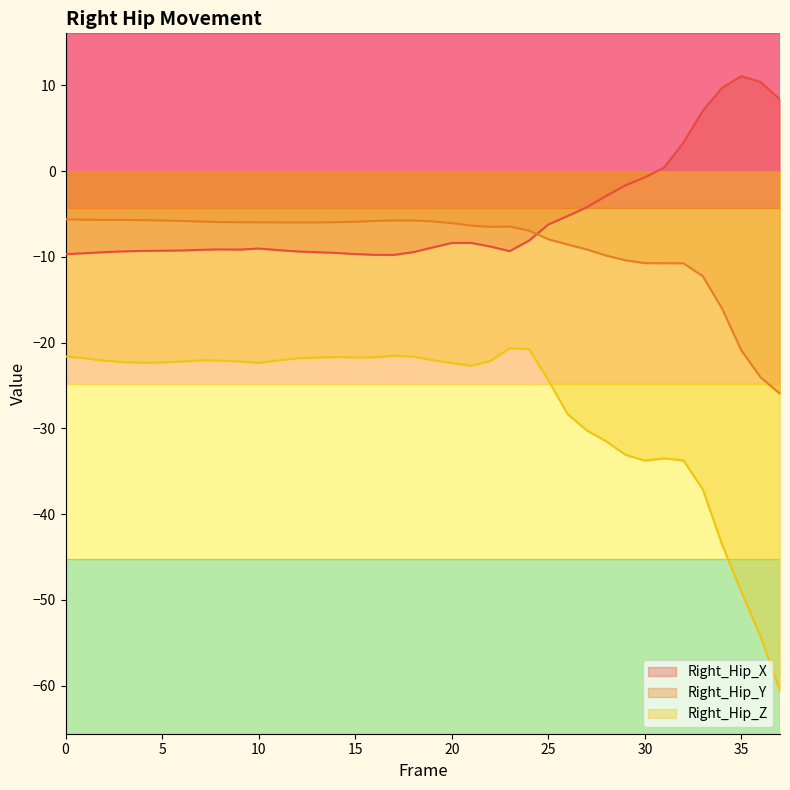

Is it true that Right_Hip_Y equals -6.9 at 24?

True